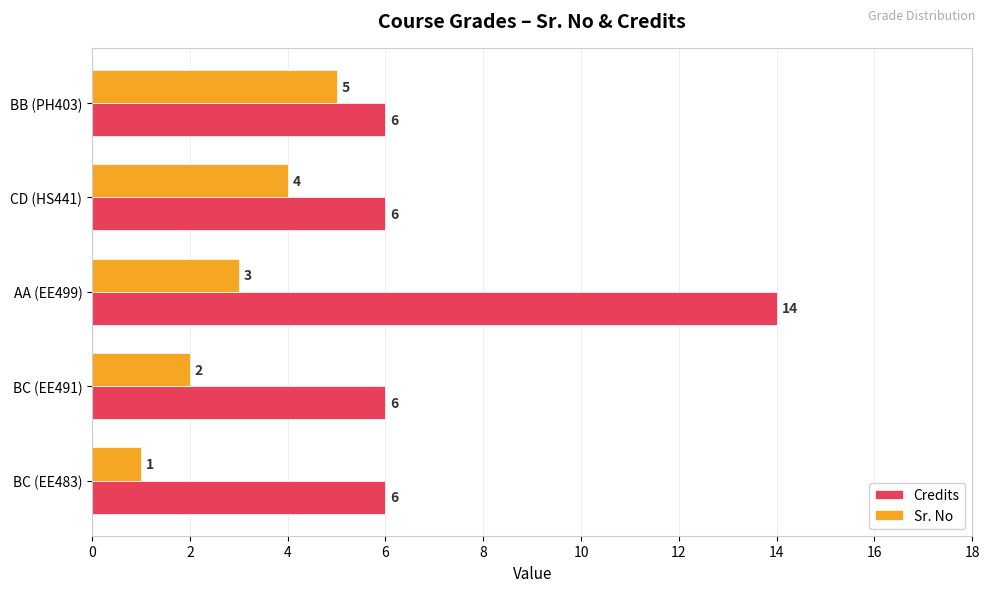

What is the difference between the Sr. No values at BC (EE483) and BB (PH403)?

4